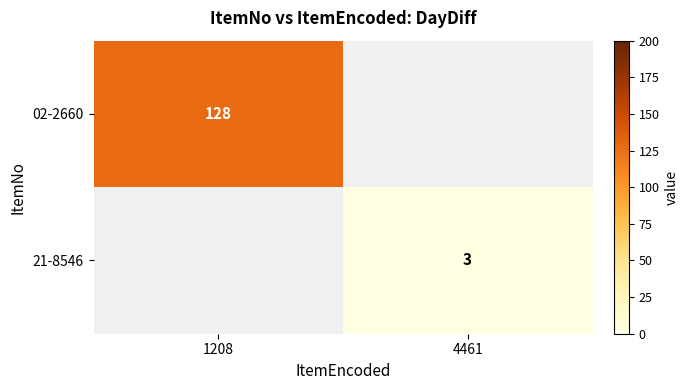

True or false: 02-2660 has a value of 128 at 1208.

True